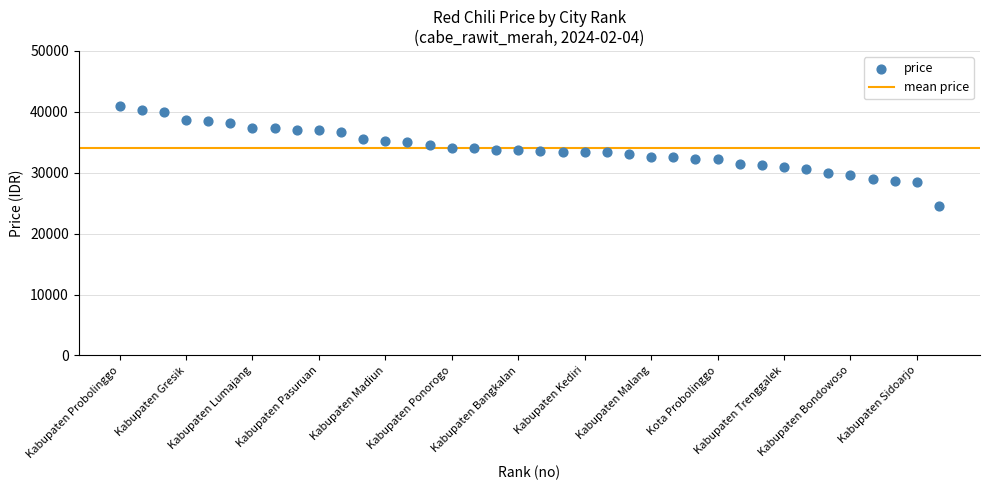

What is the range of Y values (max minus min)?

16500